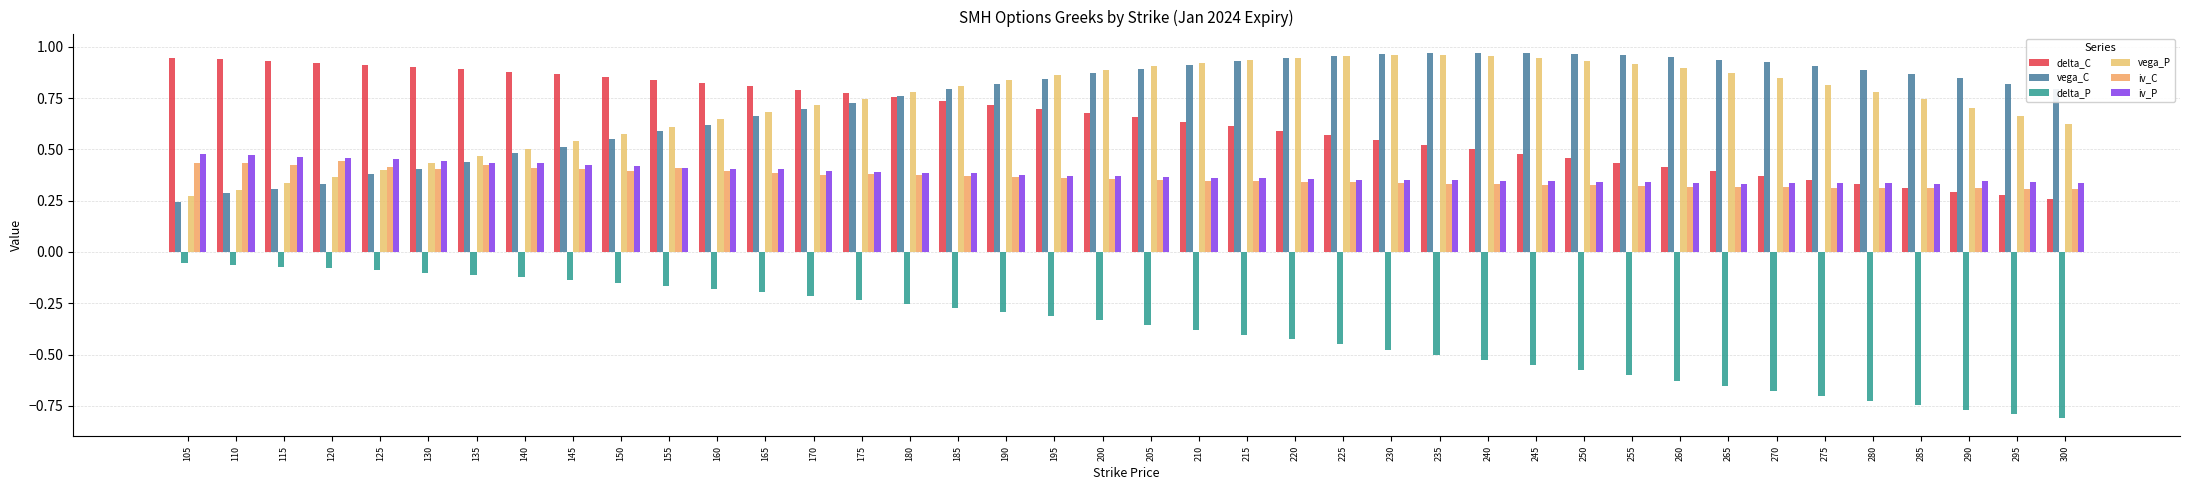

What are all the series names shown in the legend?

delta_C, vega_C, delta_P, vega_P, iv_C, iv_P